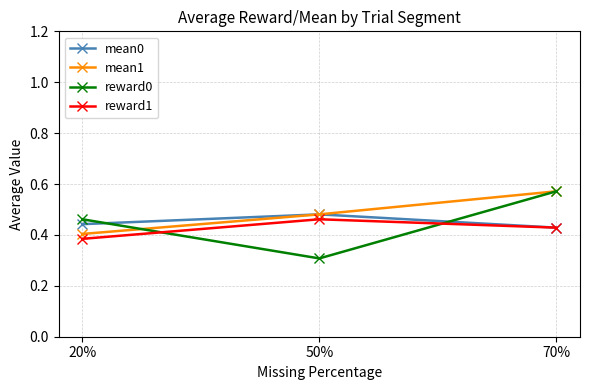

At which label is mean1 closest to 0?

20%